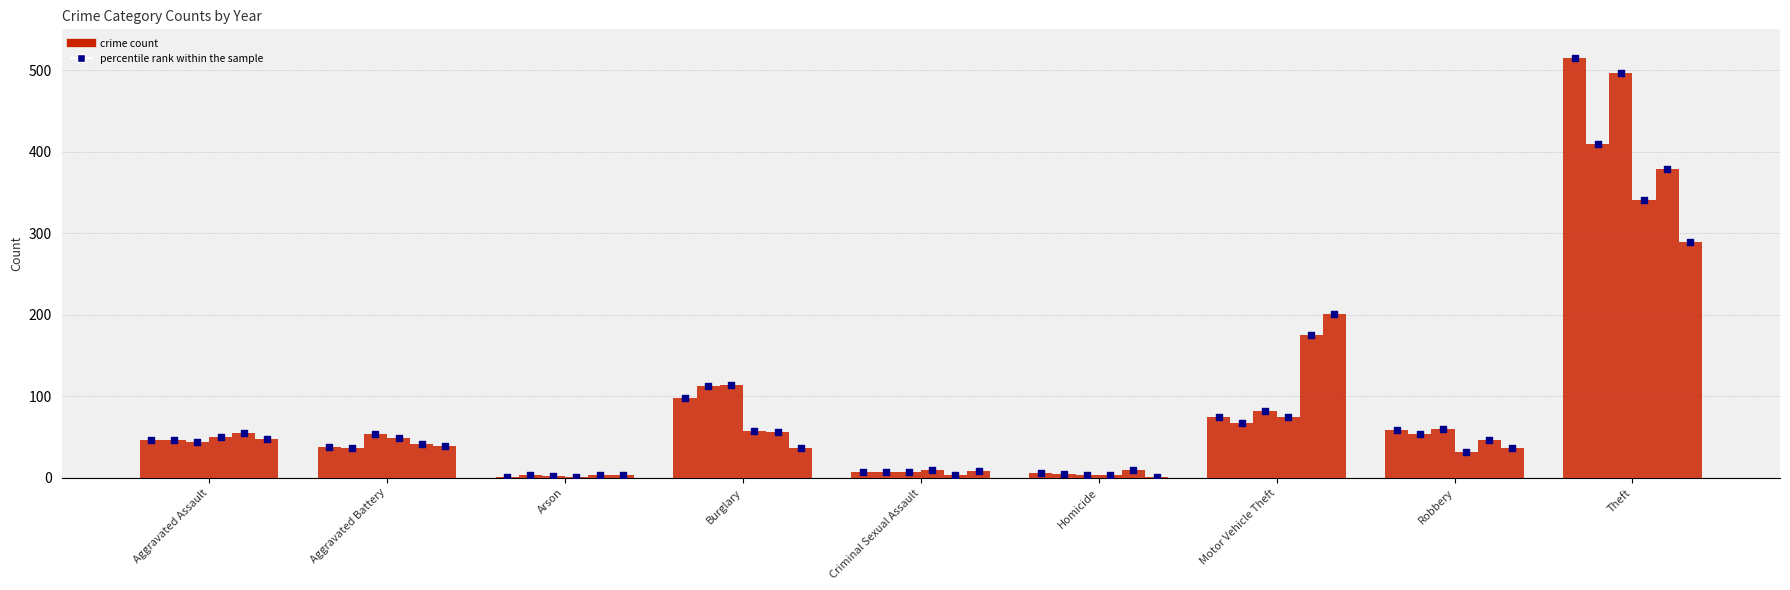

Which series has the widest spread of Y values?

2015